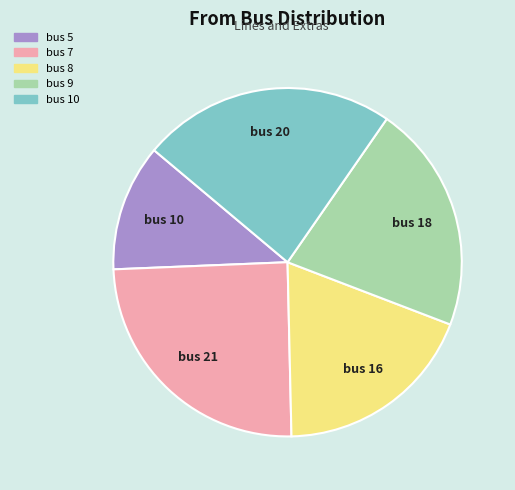

Count the number of slices in the pie.

5